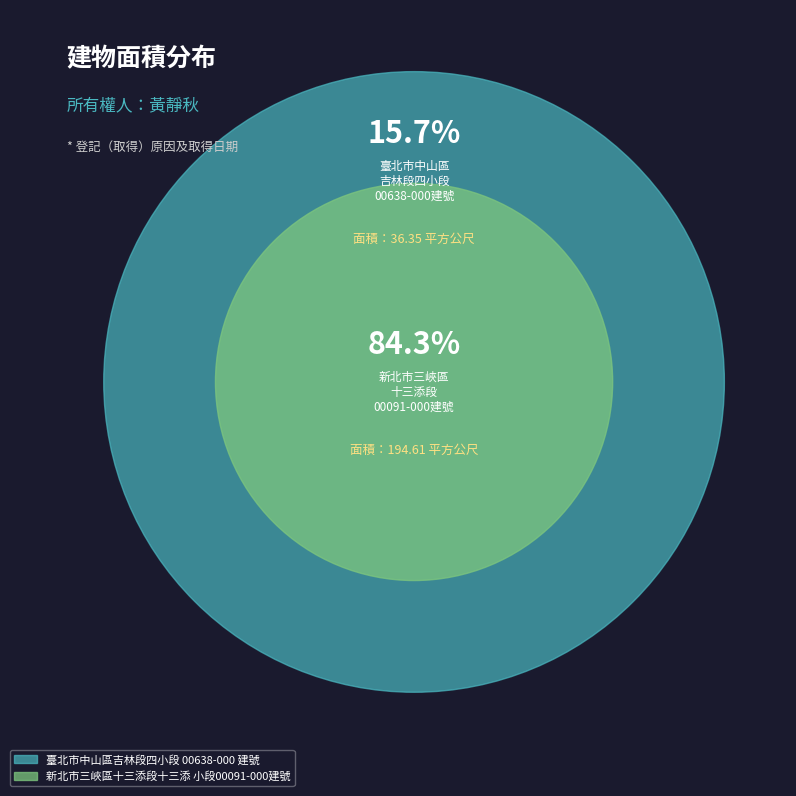

Is it true that 新北市三峽區十三添段十三添 小段00091-000建號 is 39% of the pie?

False